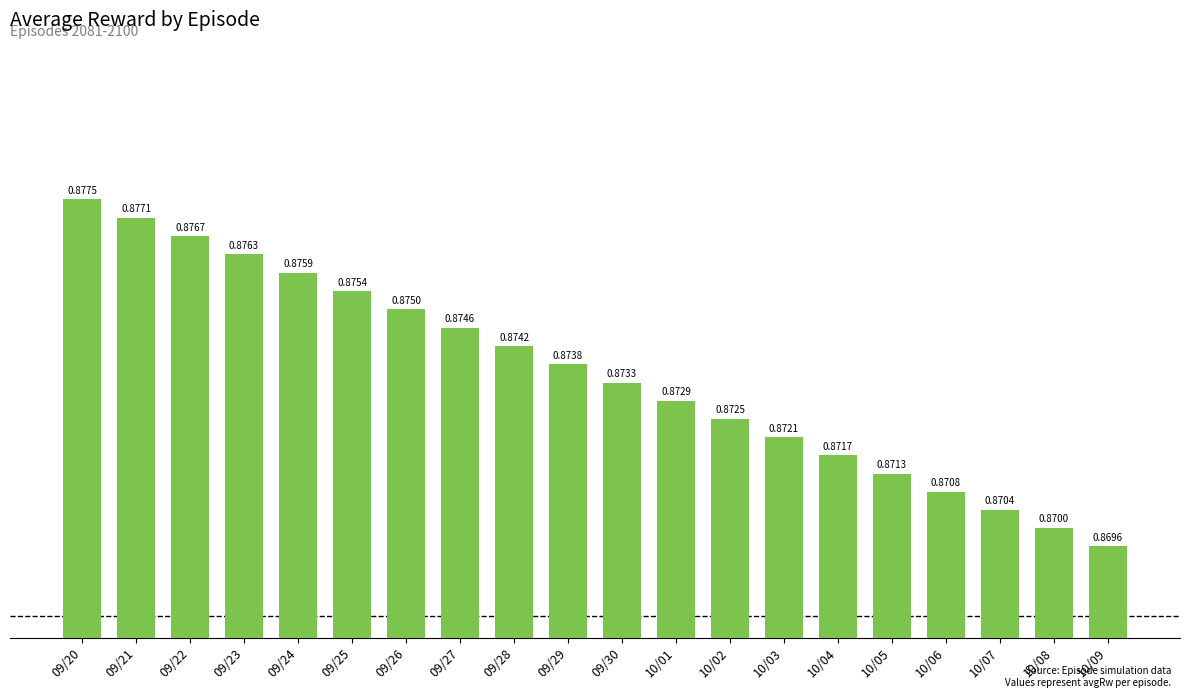

What is the label of the 14th bar from the right?

09/26